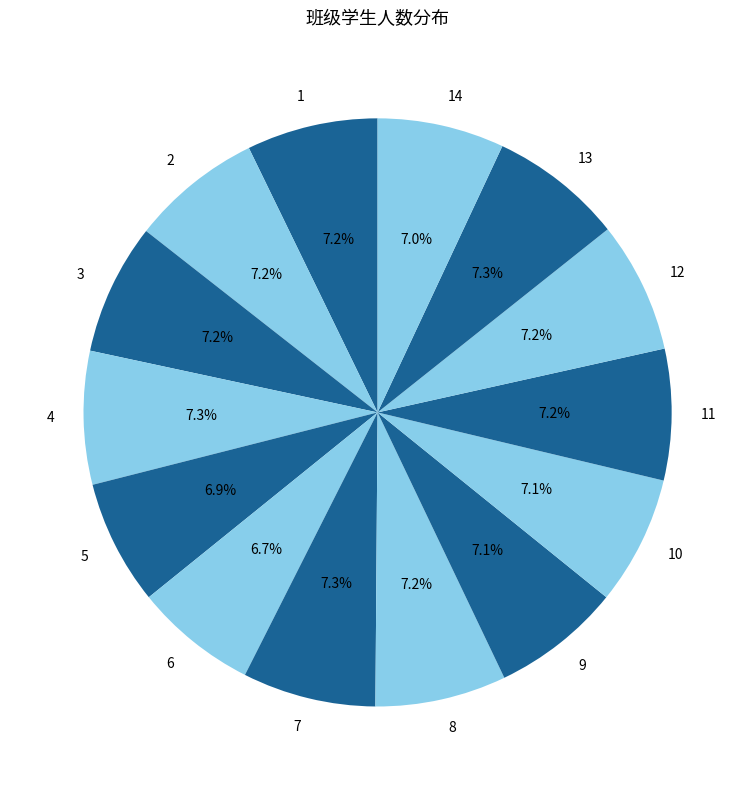

What percentage is the 13 slice, to the nearest percent?

7%